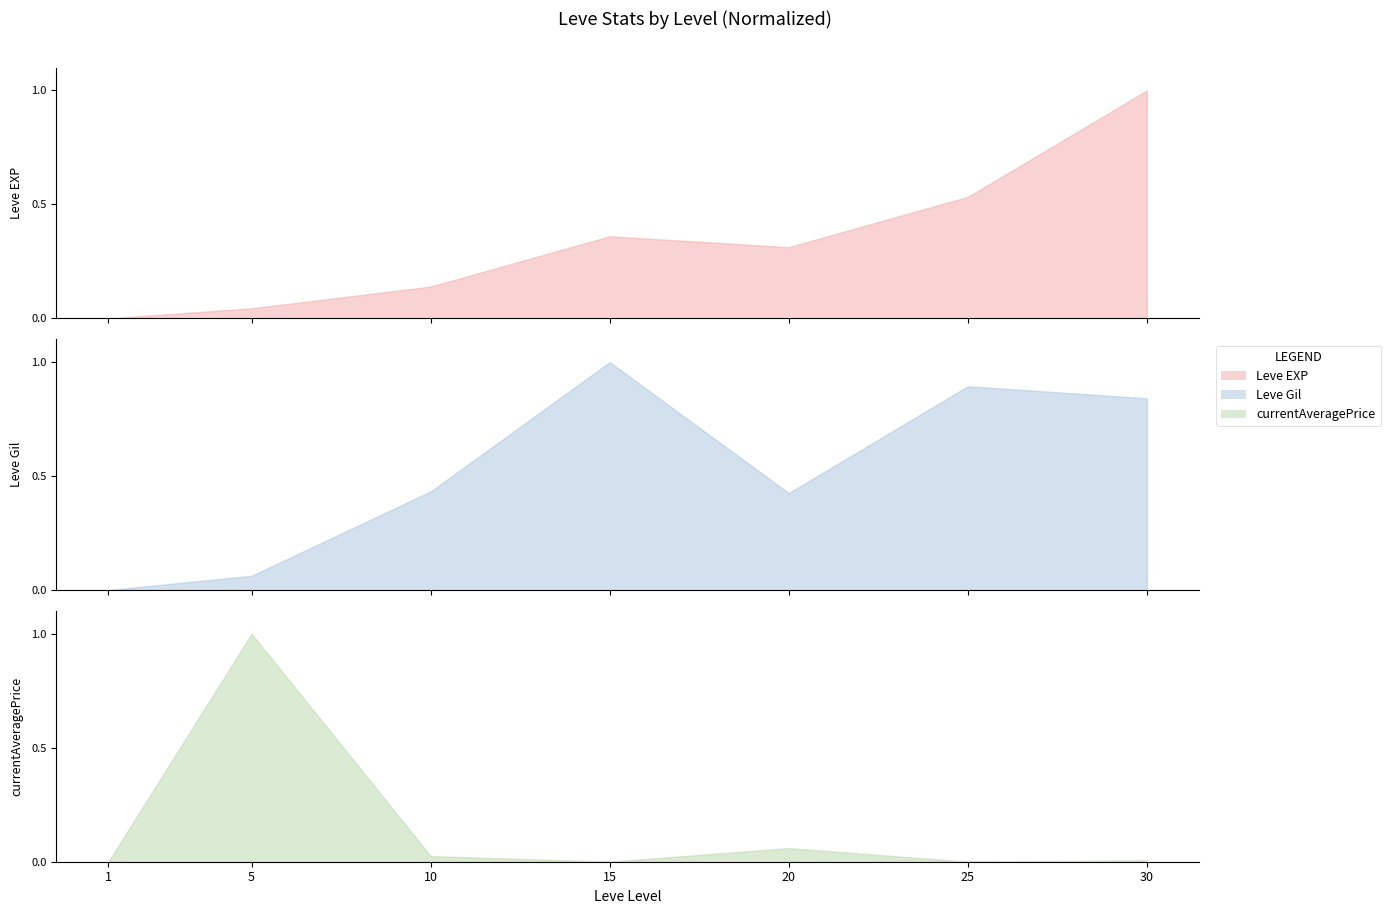

What is the difference between the maximum and minimum values in the Leve EXP series?

1.0